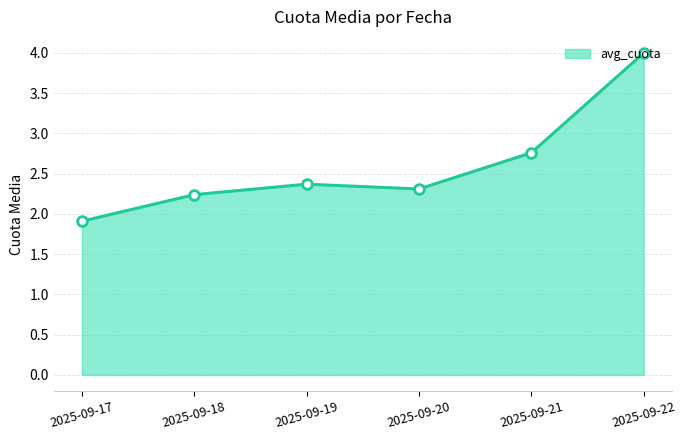

Reading left to right, transcribe all the data shown in this chart.

2025-09-17=1.9	2025-09-18=2.2	2025-09-19=2.4	2025-09-20=2.3	2025-09-21=2.8	2025-09-22=4.0